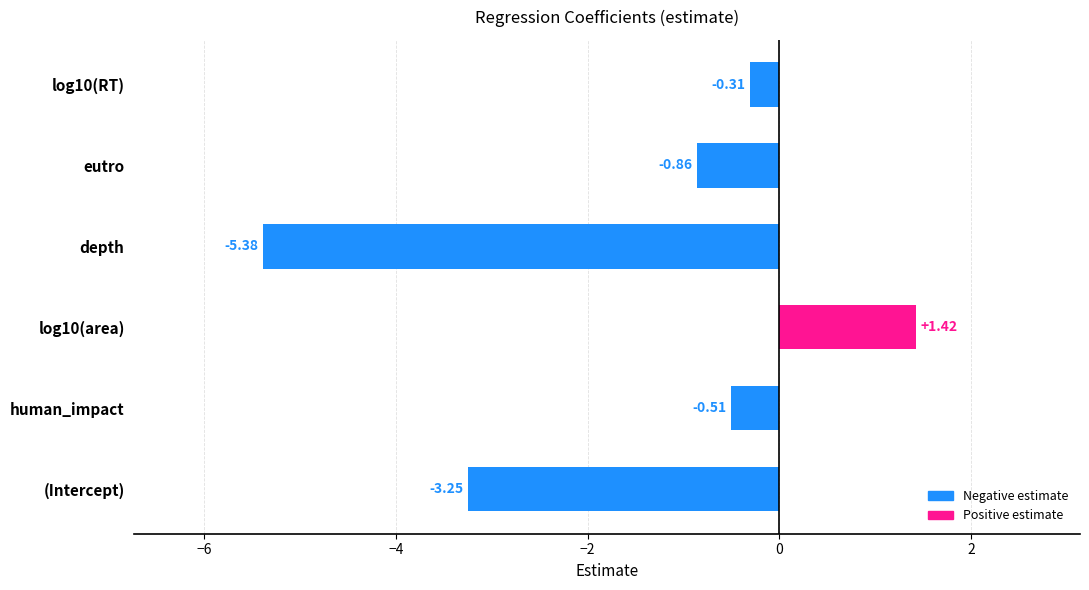

At which label is the value closest to -1?

eutro